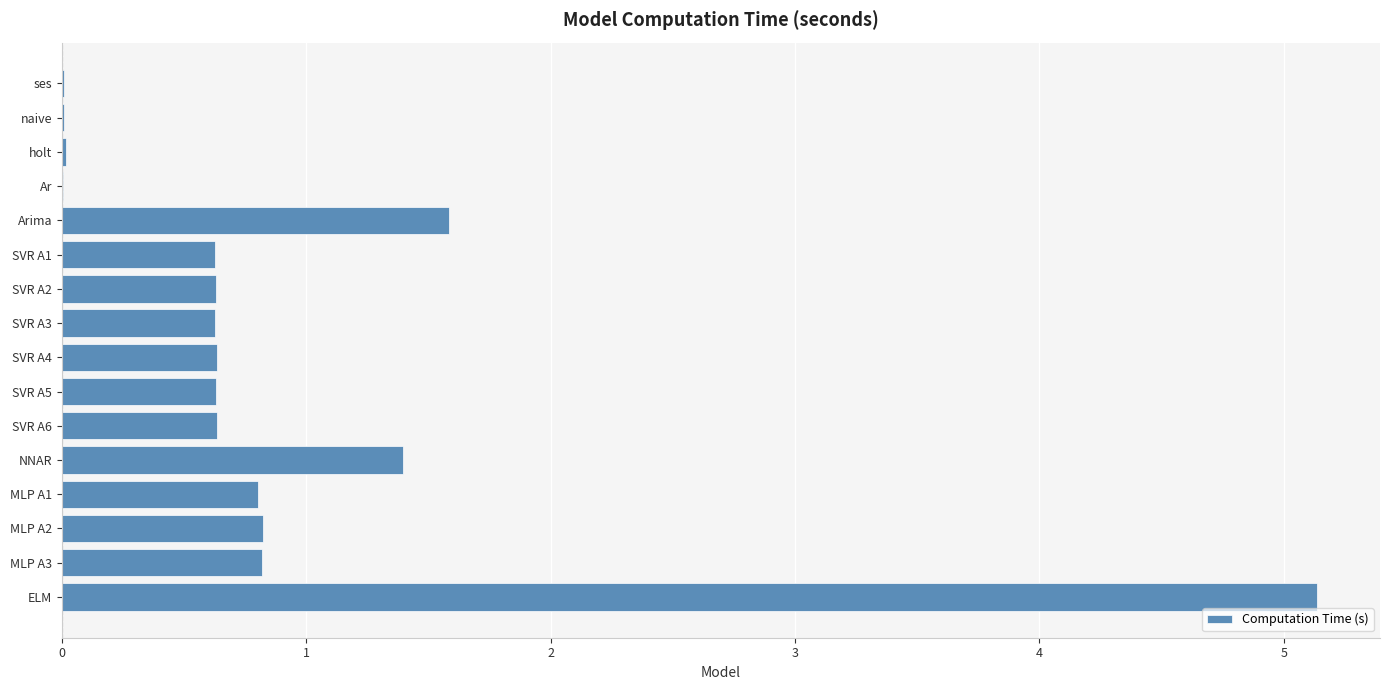

True or false: the data shows 0.6 at NNAR.

False